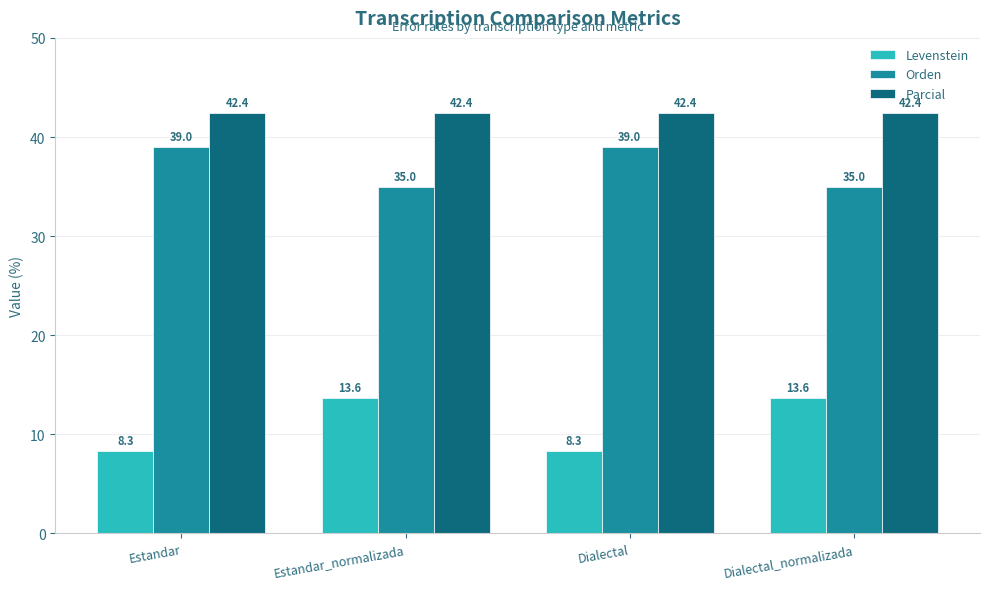

Reading right to left, extract all data points from this chart.

Levenstein: Dialectal_normalizada=13.6	Dialectal=8.3	Estandar_normalizada=13.6	Estandar=8.3
Orden: Dialectal_normalizada=35.0	Dialectal=39.0	Estandar_normalizada=35.0	Estandar=39.0
Parcial: Dialectal_normalizada=42.4	Dialectal=42.4	Estandar_normalizada=42.4	Estandar=42.4